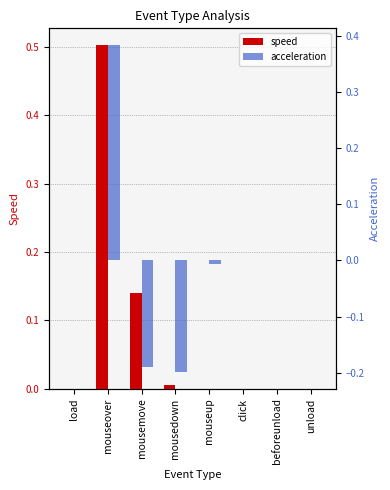

What is the greatest value displayed?

0.5